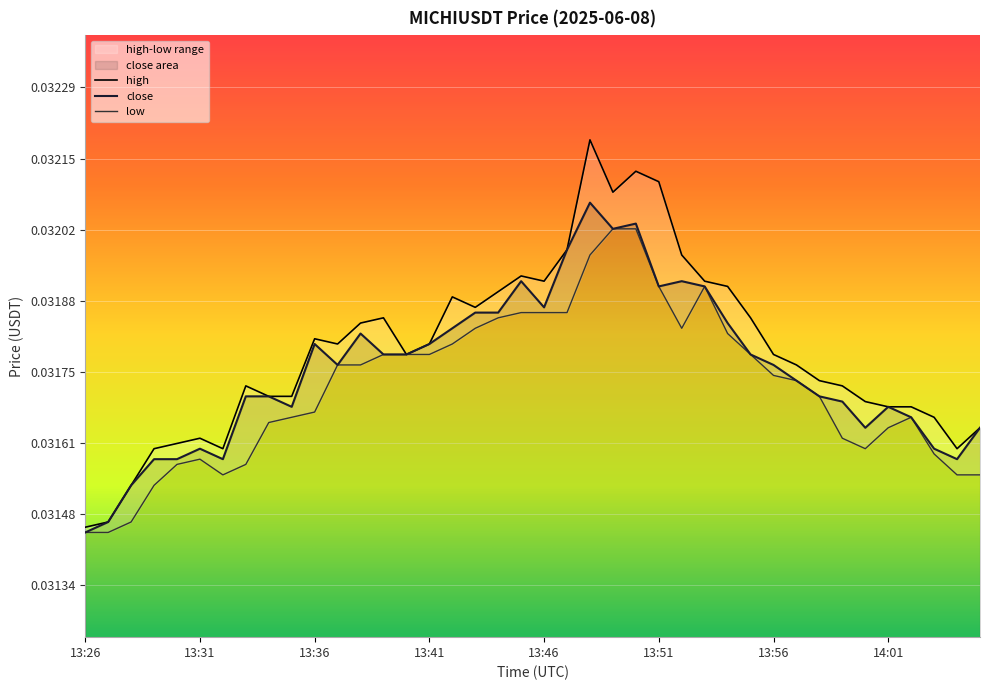

At how many categories does at least one series exceed 0?

40